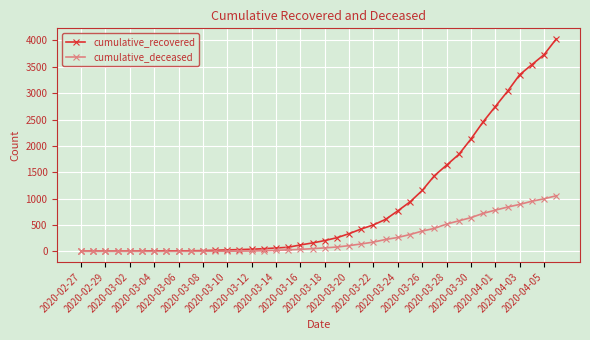

Which series has the largest total across all categories?

cumulative_recovered